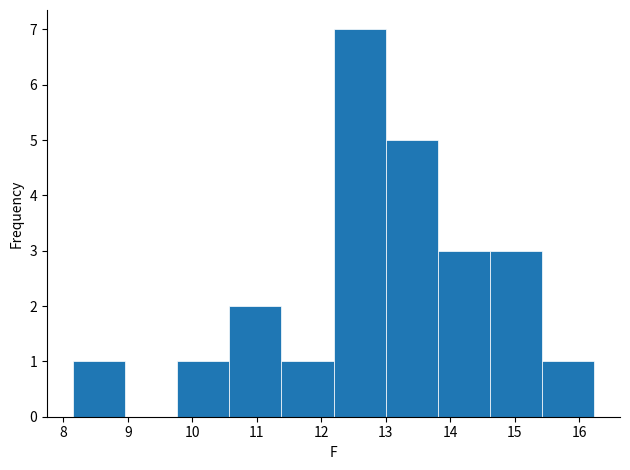

How tall is the bar that spans 12.2 to 13.0 on the x-axis? Neither the bar edges nor the heights are printed on the chart, so give them approximately, as read against the axes.

7